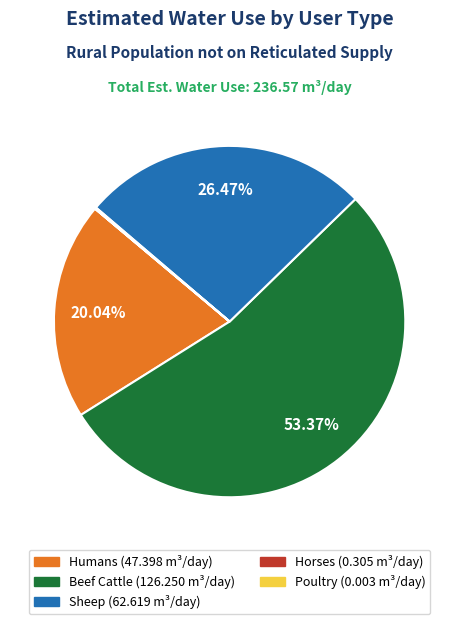

Which slice represents more than half of the pie?

Beef Cattle